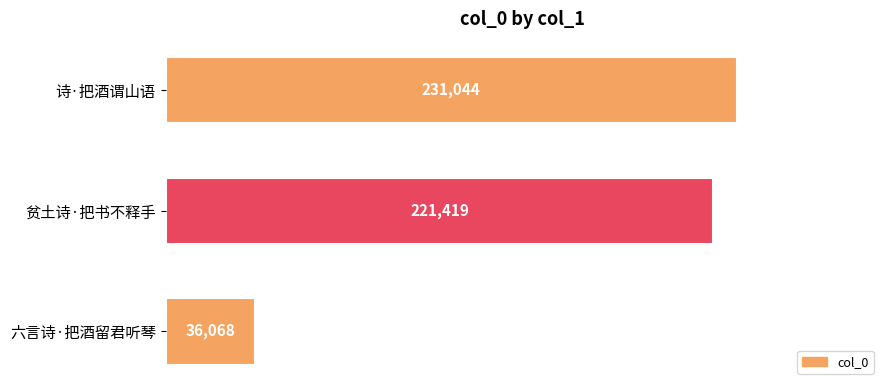

Reading bottom to top, transcribe all the data shown in this chart.

36068	221419	231044